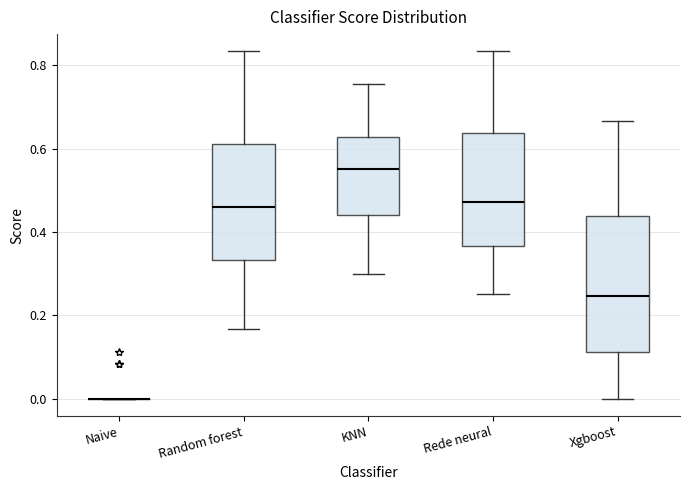

Reading left to right, transcribe this box plot: for each box, give where its median line is, the range the box spans, and where its two whiskers end, as read against the y-axis. The values are not printed on the chart, so give them approximately, as read against the axis.

Naive: box collapsed to a line at 0.00, whiskers 0.00 to 0.00
Random forest: median 0.46, box 0.34 to 0.62, whiskers 0.16 to 0.84
KNN: median 0.56, box 0.44 to 0.62, whiskers 0.30 to 0.76
Rede neural: median 0.48, box 0.36 to 0.64, whiskers 0.26 to 0.84
Xgboost: median 0.24, box 0.12 to 0.44, whiskers 0.00 to 0.66